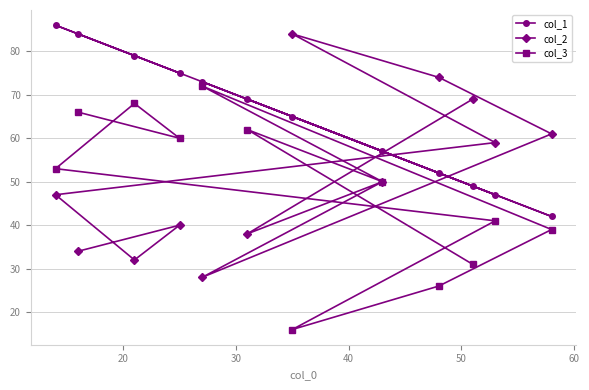

What is the value of the col_2 point at the 12th from the left?

61